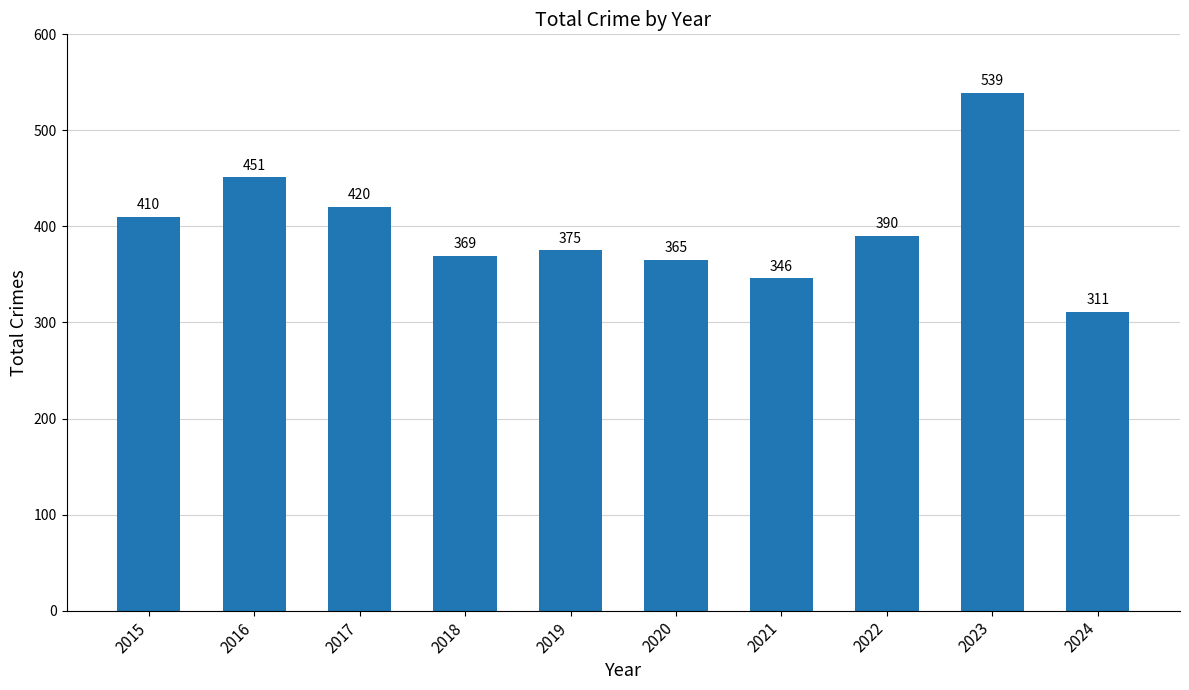

The value at 2019 is 375. True or false?

True